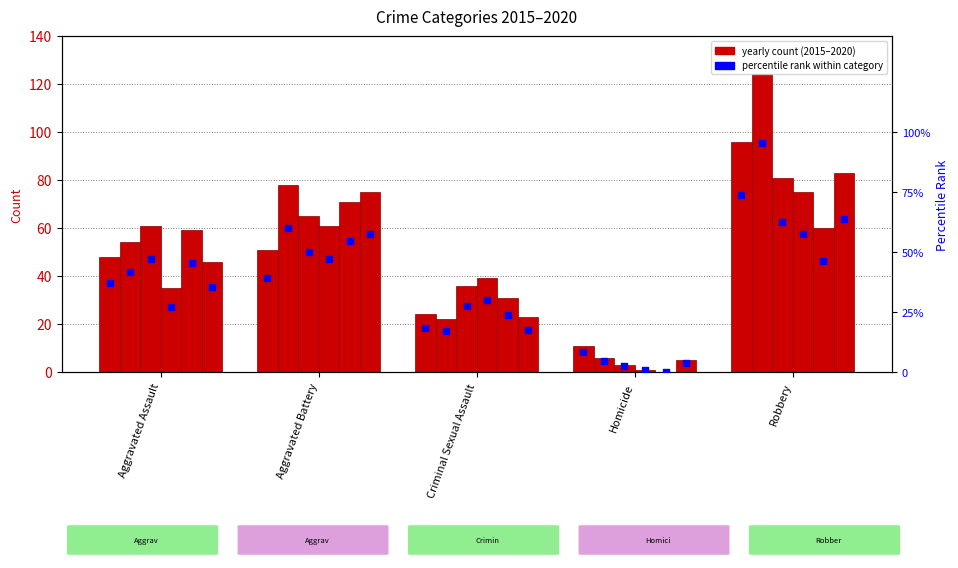

At which category is the sum across all series the highest?

Robbery